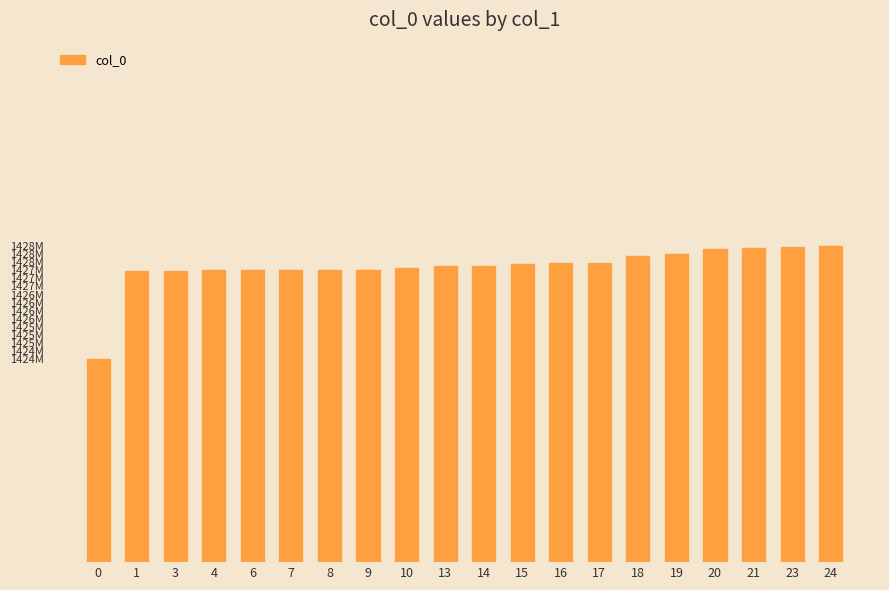

Between 18 and 4, which is larger?

18